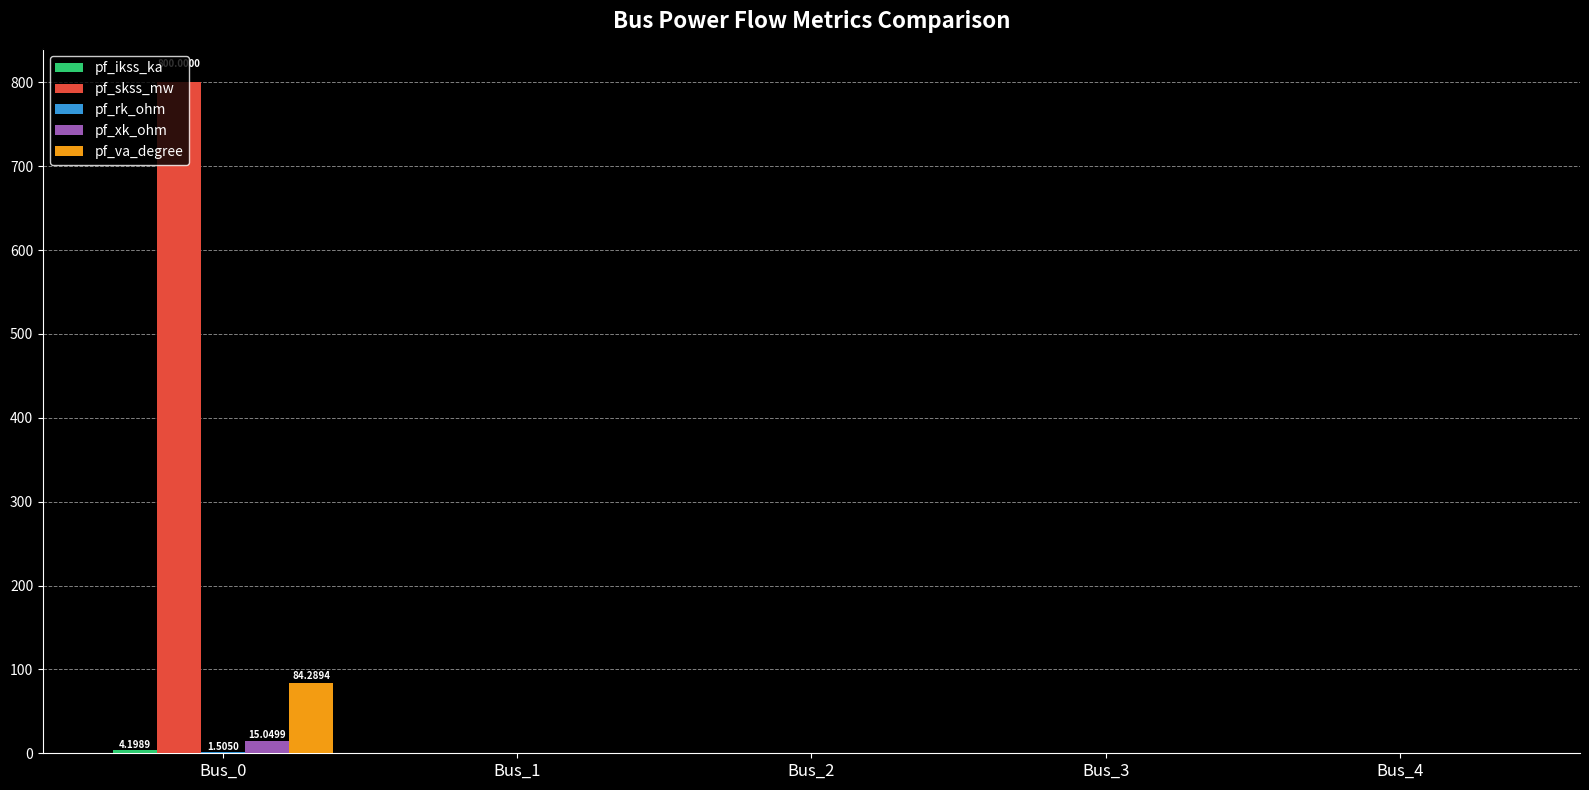

Which series has the largest total across all categories?

pf_skss_mw